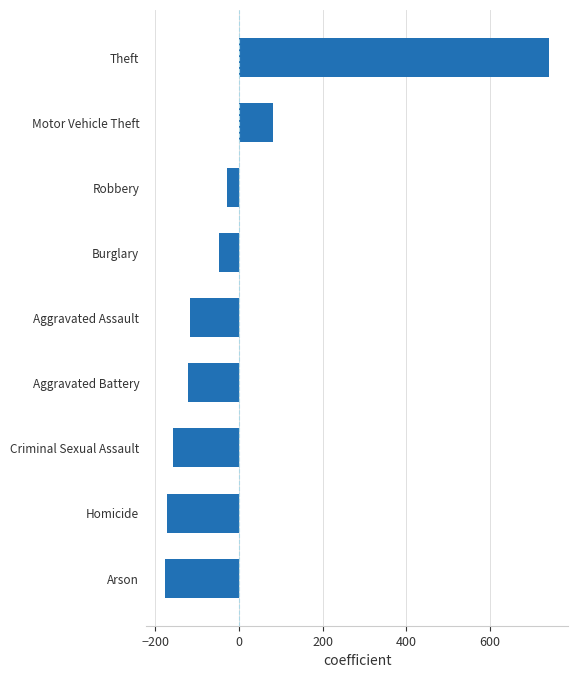

At which label is the value closest to 282?

Motor Vehicle Theft